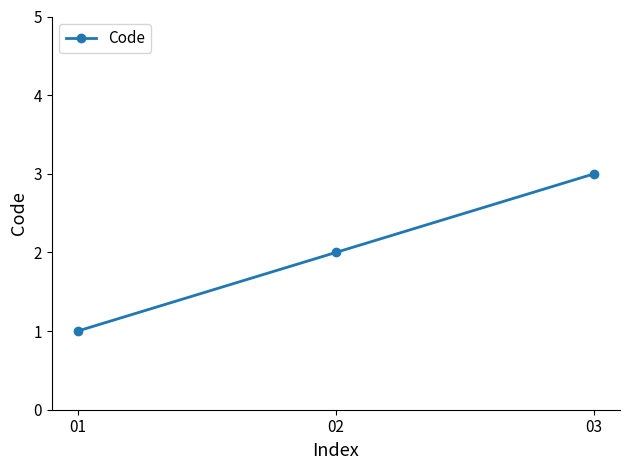

What is the difference between the maximum and minimum values?

2